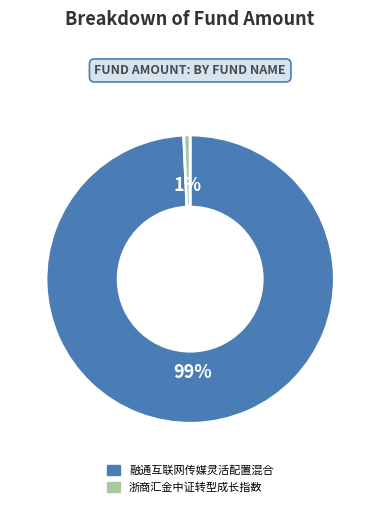

Is there any slice that represents more than half of the pie?

Yes